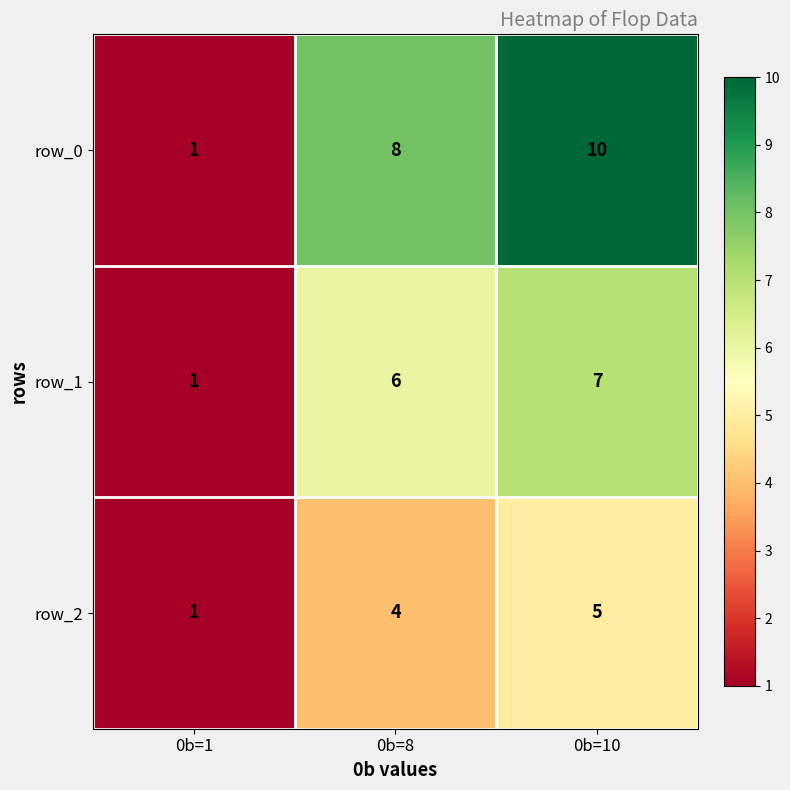

What is the maximum value shown in the chart?

10